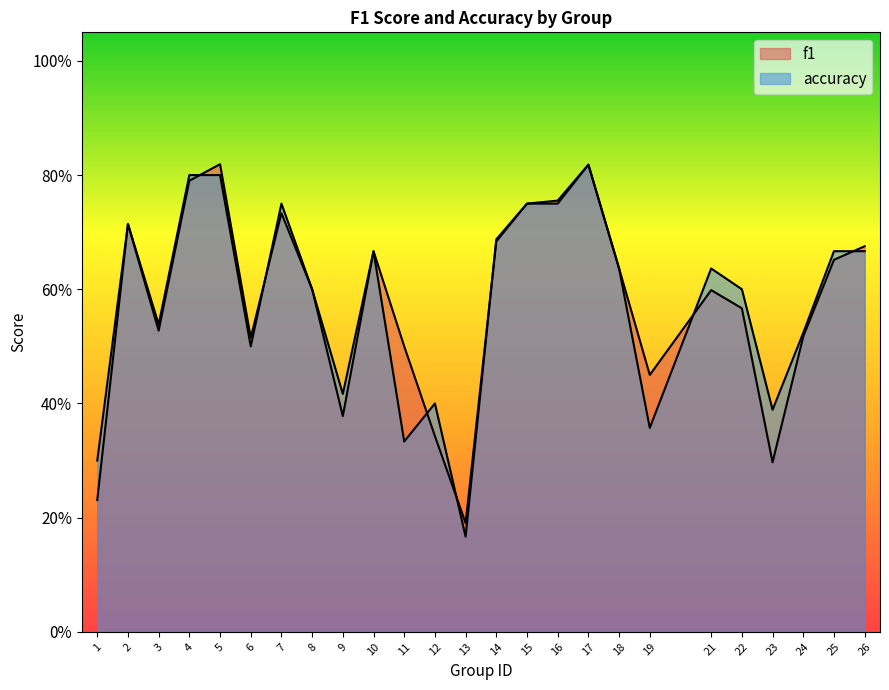

After their last crossing, which series has the higher values: accuracy or f1?

f1